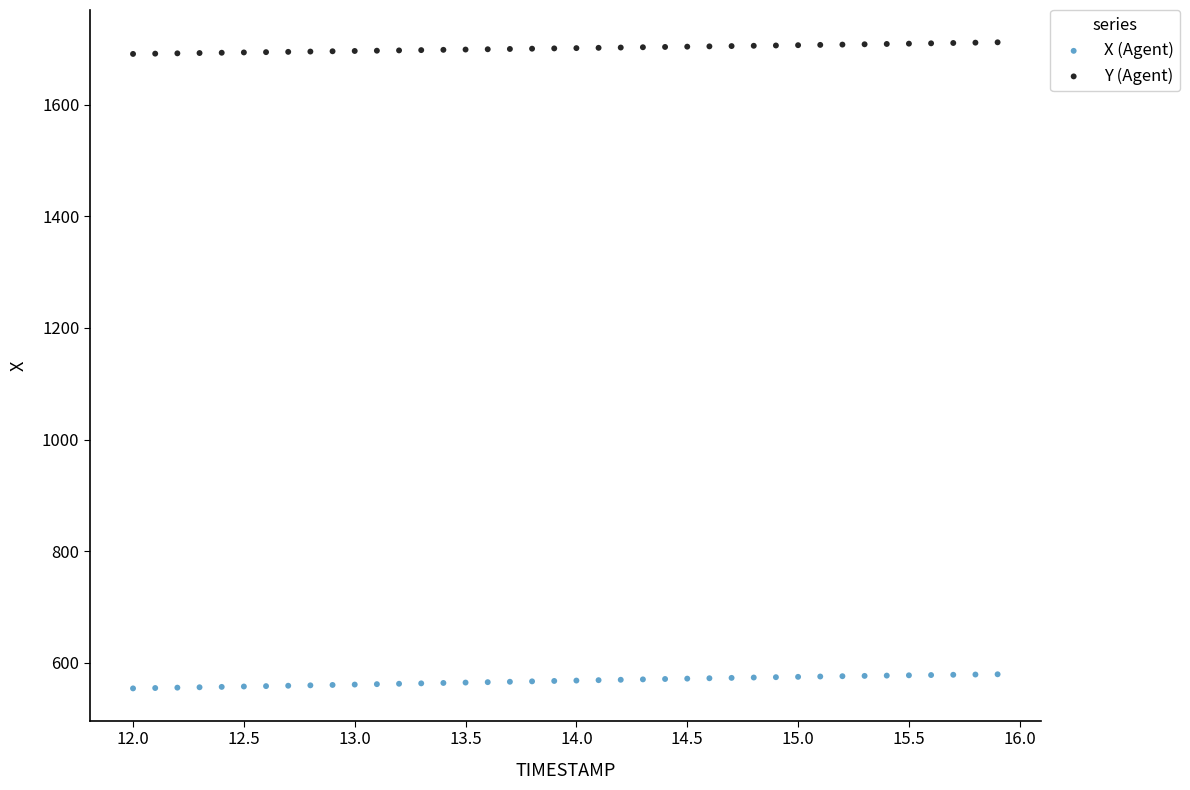

Which series reaches the minimum Y coordinate?

X (Agent)